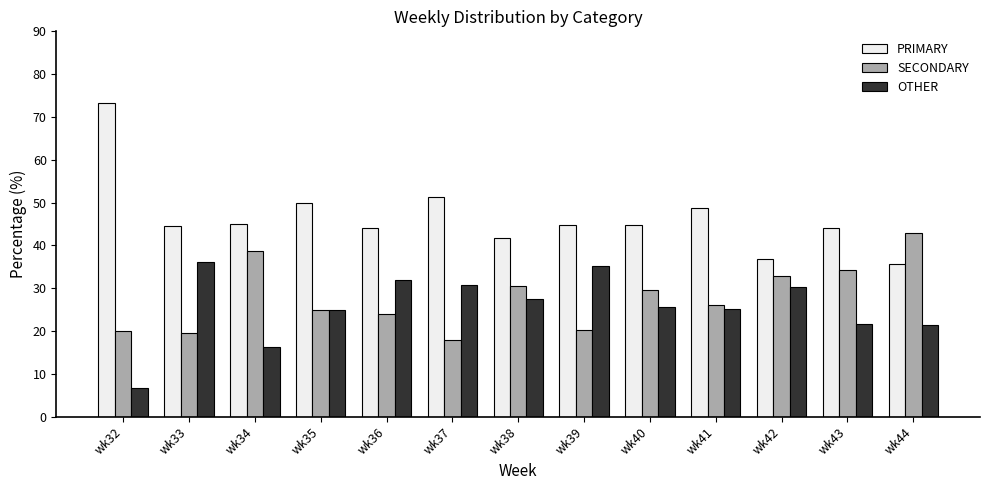

Rank the series at wk44 from lowest to highest value.

OTHER, PRIMARY, SECONDARY